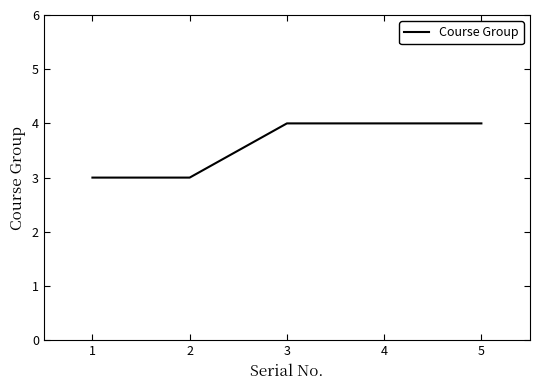

The value at 2 is 1. True or false?

False